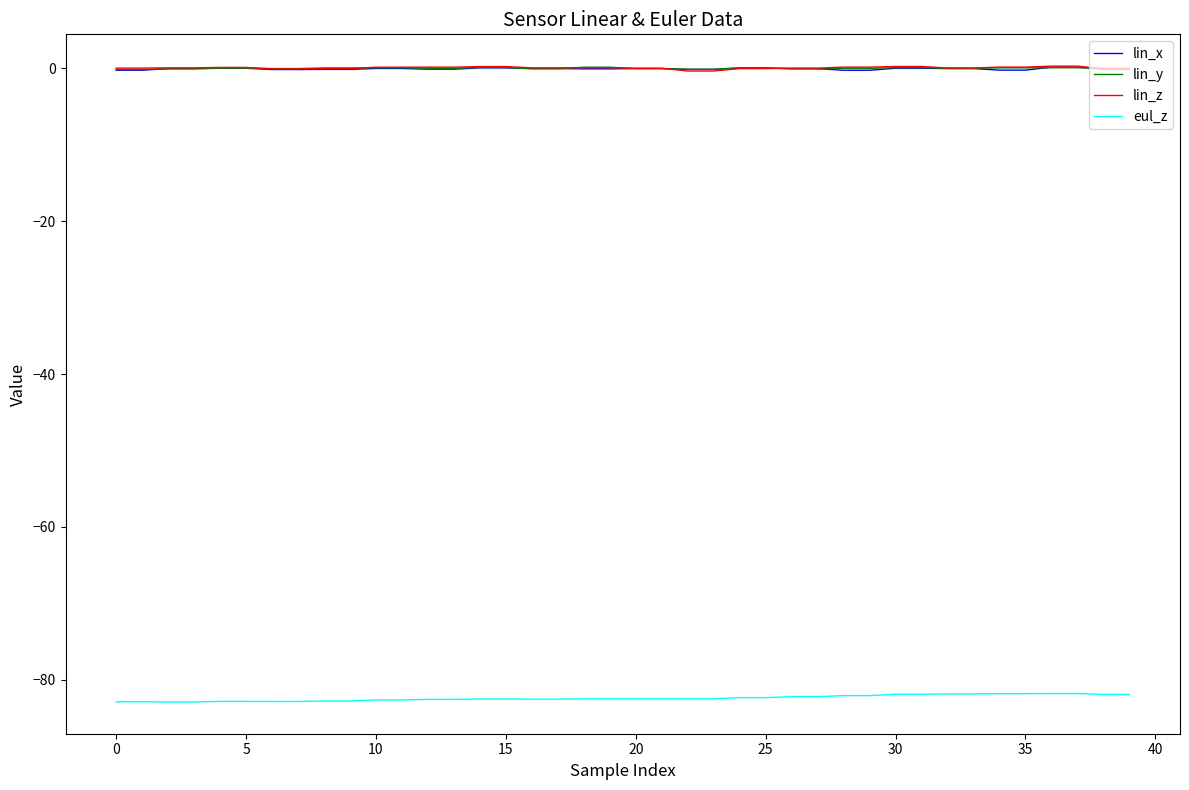

What is the highest value of the eul_z series?

-81.8